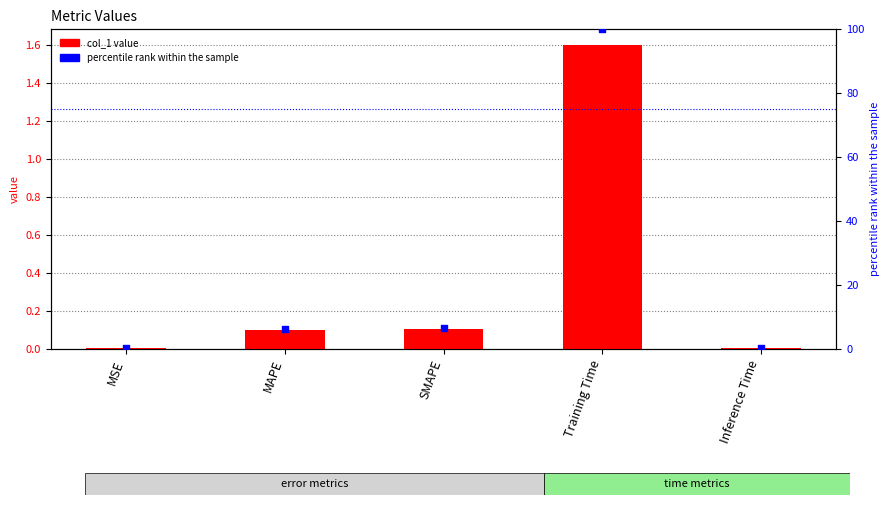

Which series has the largest Y range (max minus min)?

percentile rank within the sample